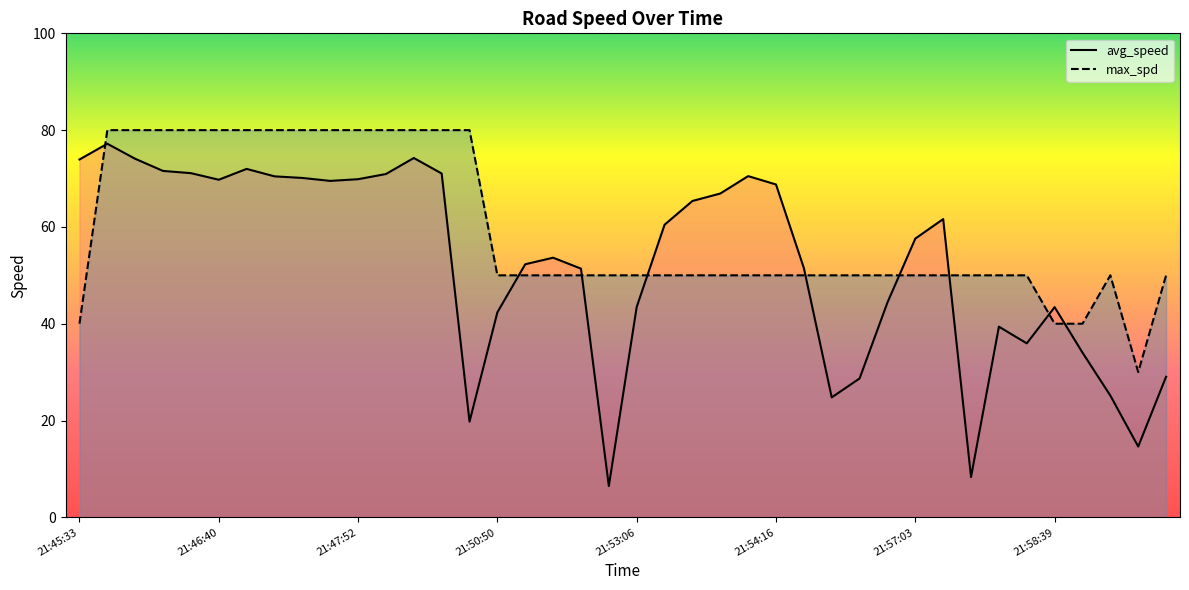

Which series changed the most between 21:46:27 and 21:46:50?

avg_speed